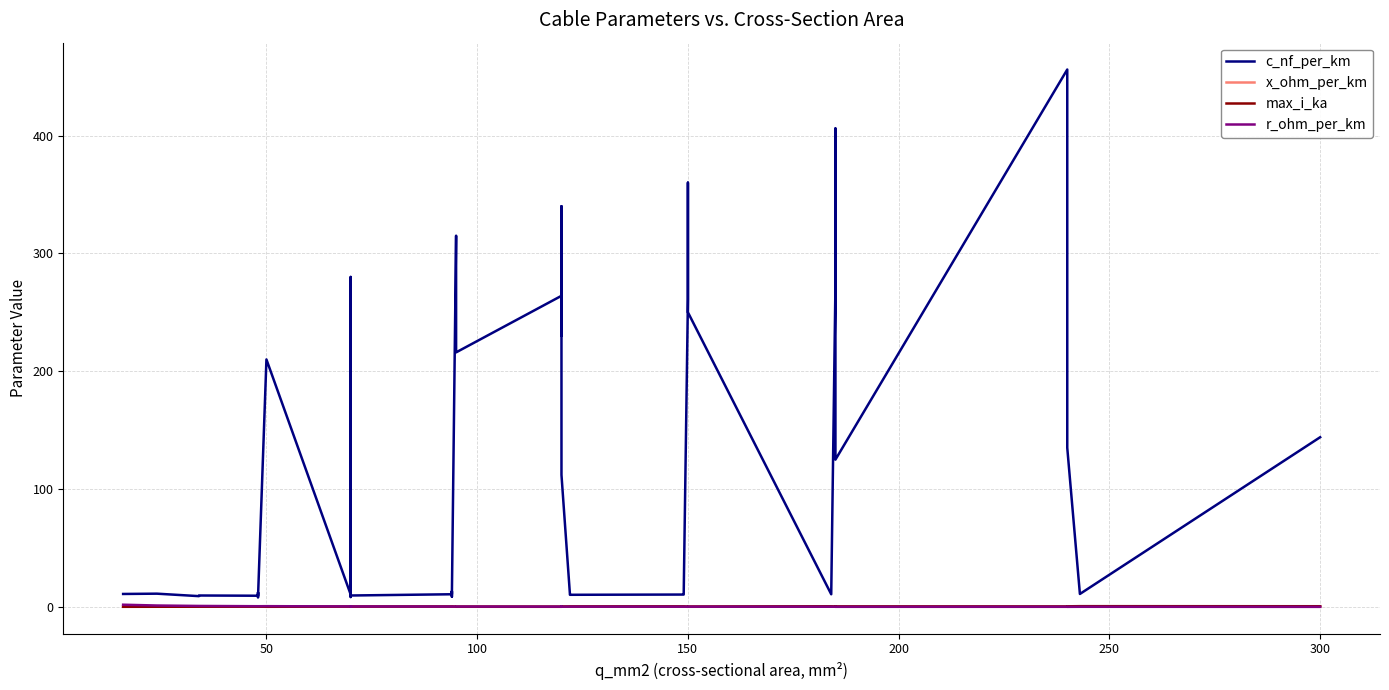

At how many categories does at least one series exceed 283?

6